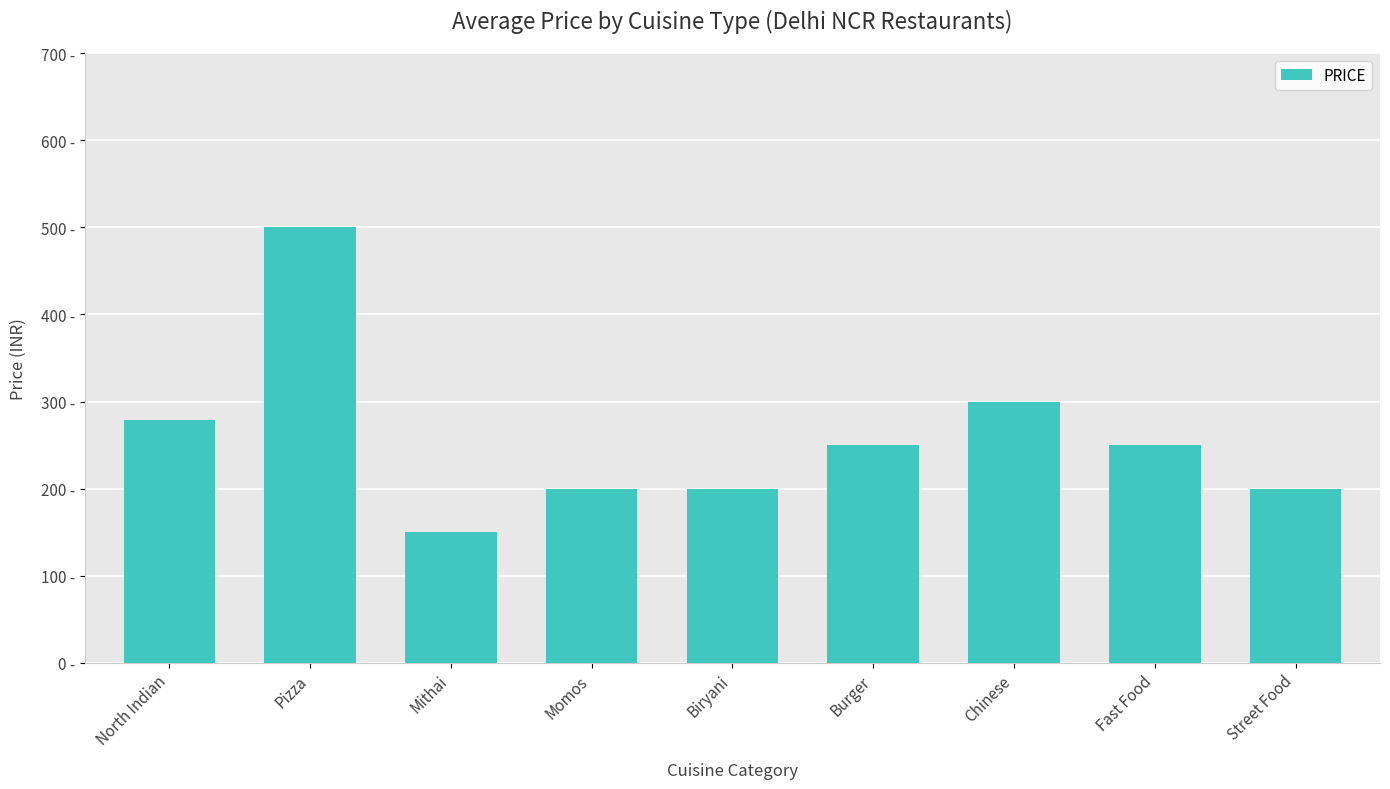

At which label does the data first exceed 250?

North Indian